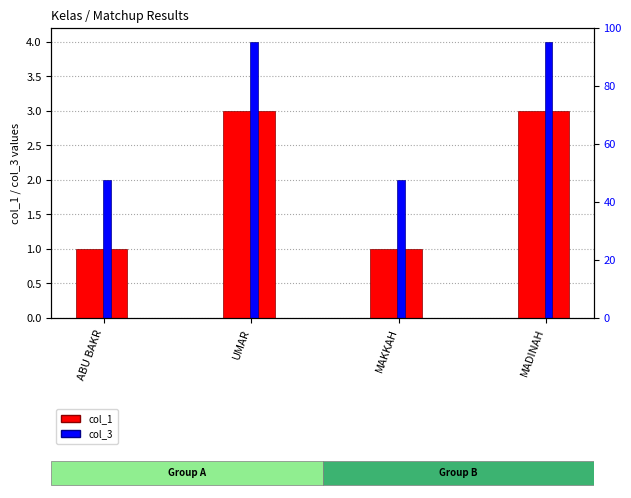

List the series in order of their peak value, highest first.

col_3, col_1